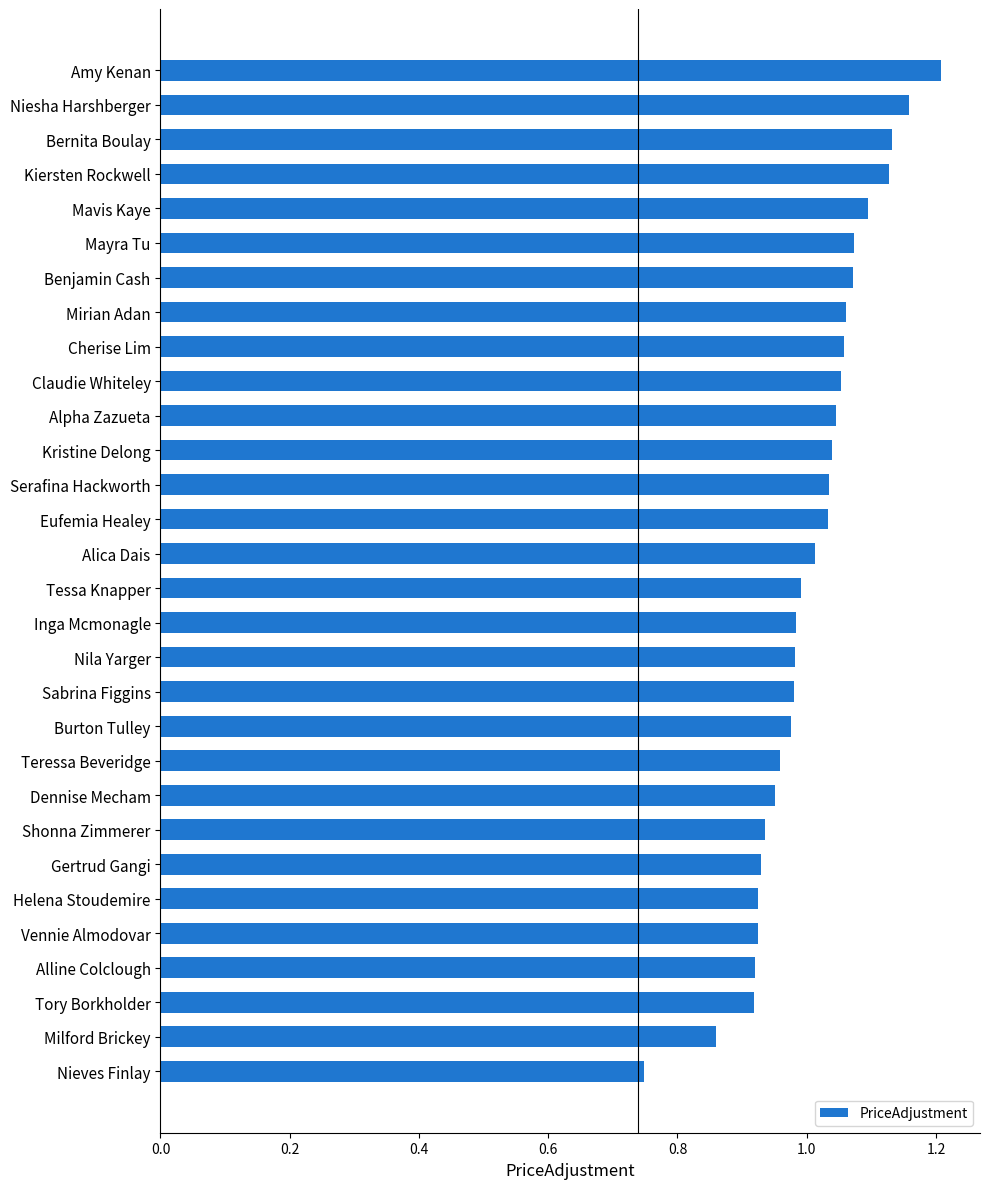

True or false: the data shows 0.5 at Sabrina Figgins.

False